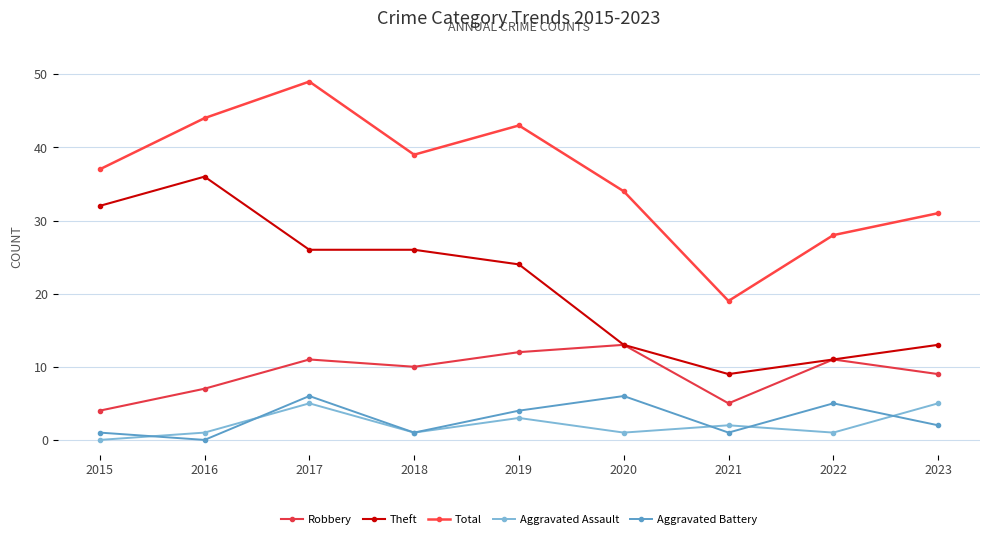

What are all the series names shown in the legend?

Robbery, Theft, Total, Aggravated Assault, Aggravated Battery